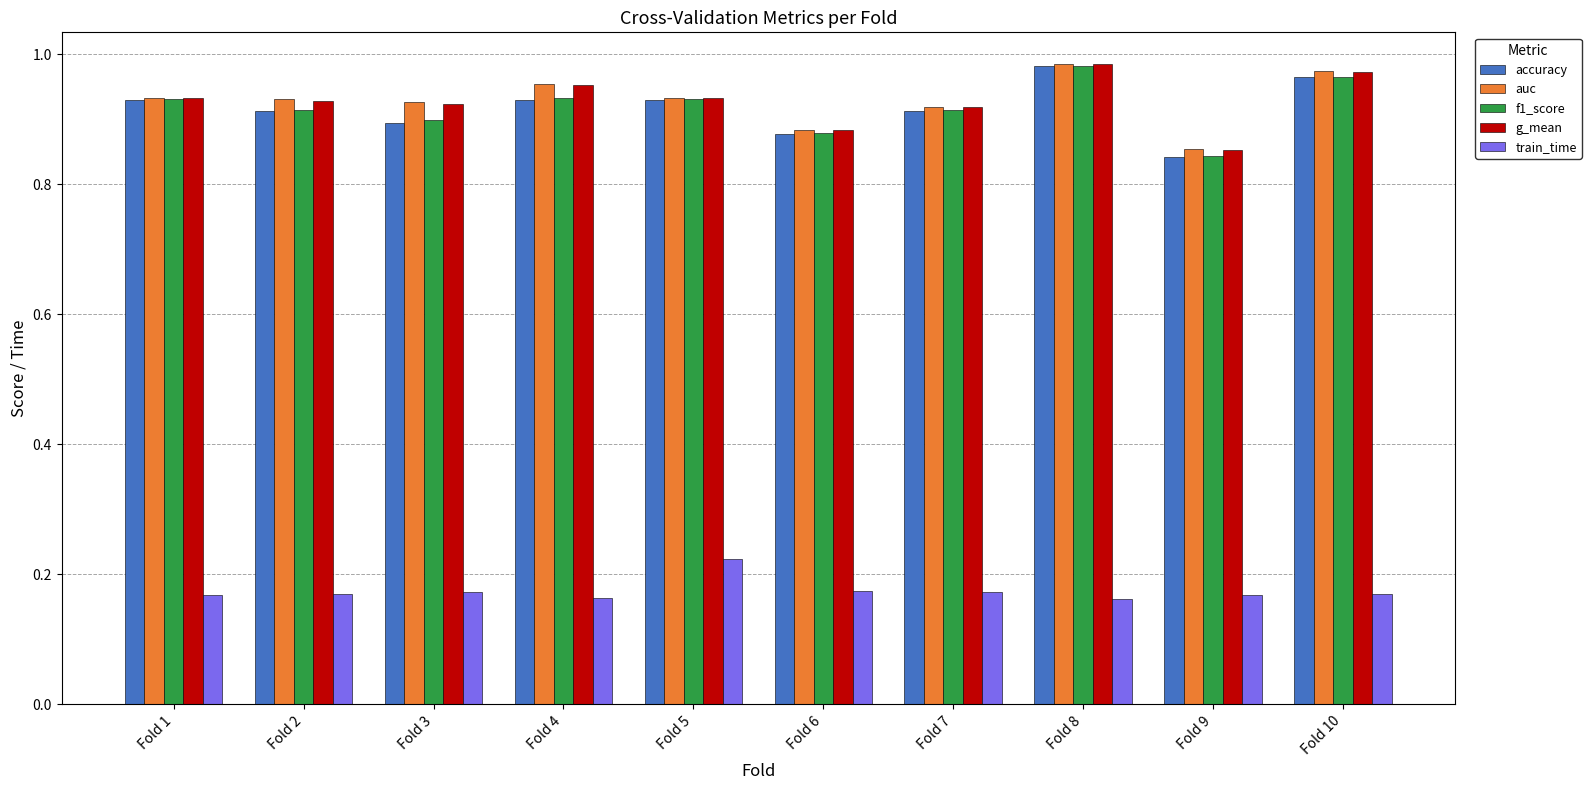

What are all the series names shown in the legend?

accuracy, auc, f1_score, g_mean, train_time